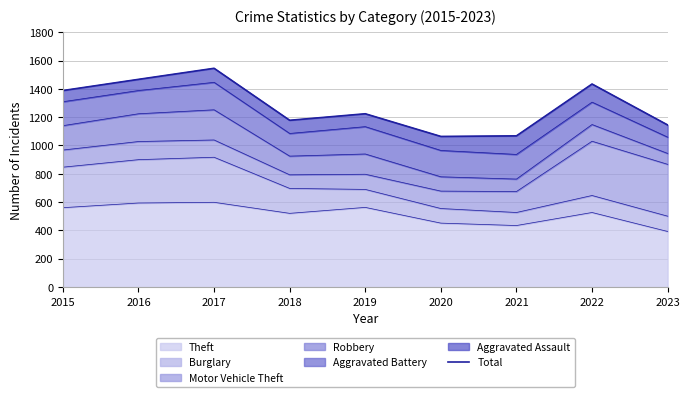

Between 2017 and 2016, which is larger?

2017